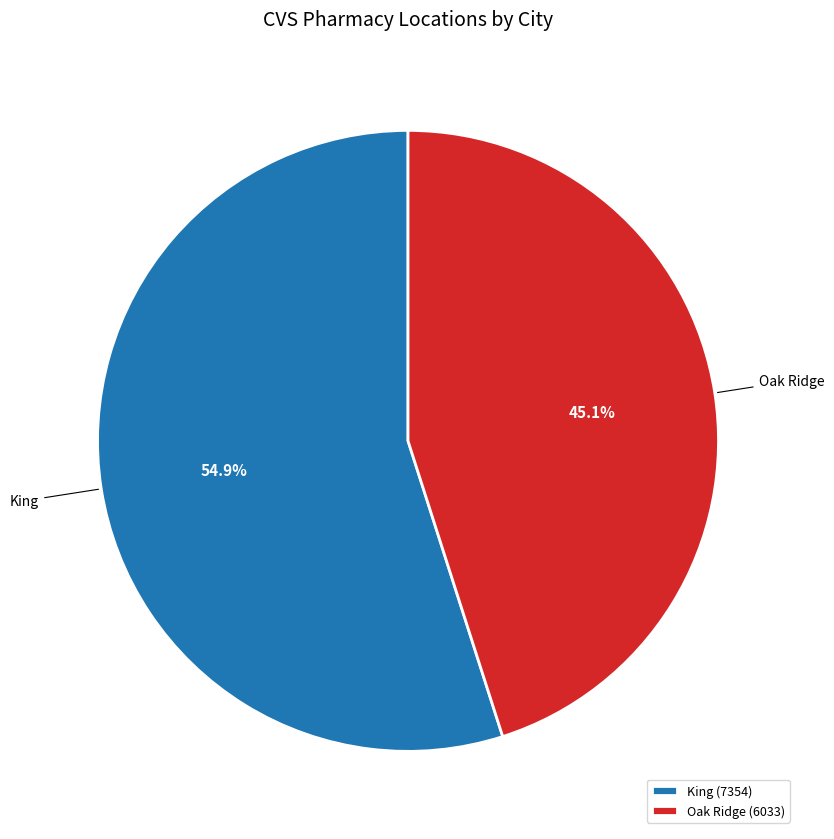

Is there any slice that represents more than half of the pie?

Yes